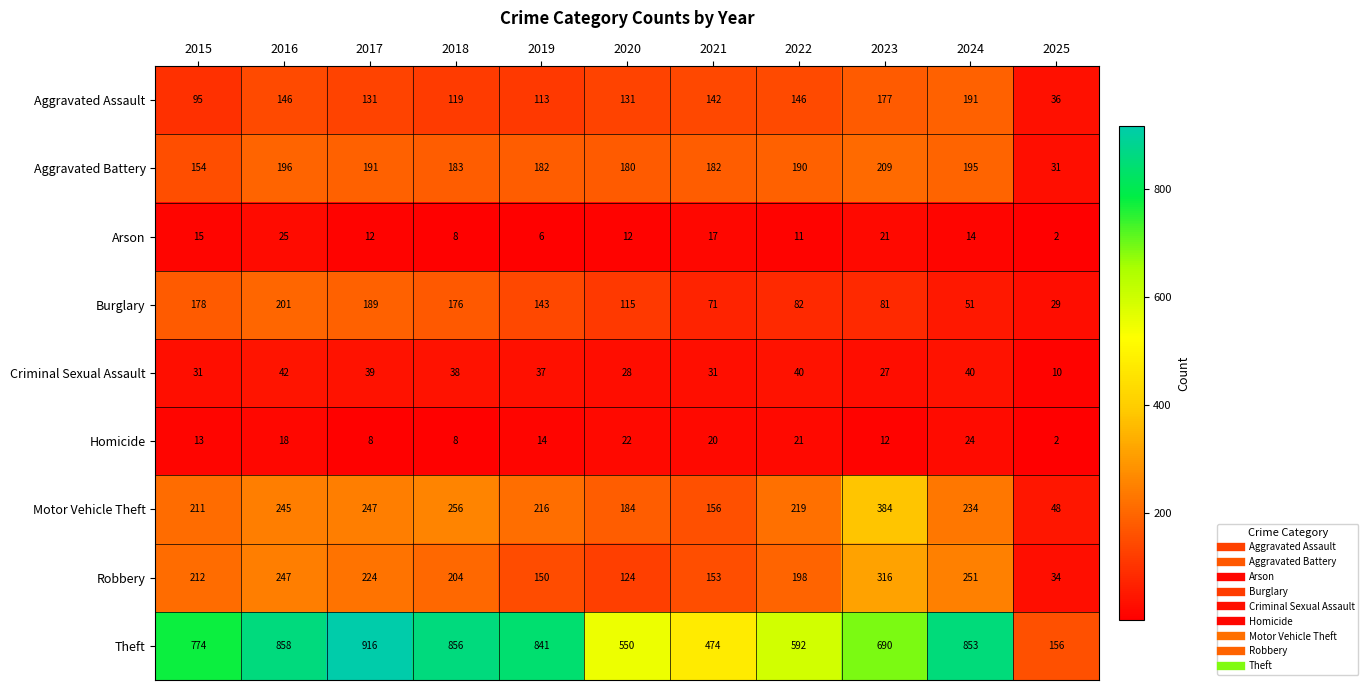

List the series in order of their peak value, lowest first.

Homicide, Arson, Criminal Sexual Assault, Aggravated Assault, Burglary, Aggravated Battery, Robbery, Motor Vehicle Theft, Theft